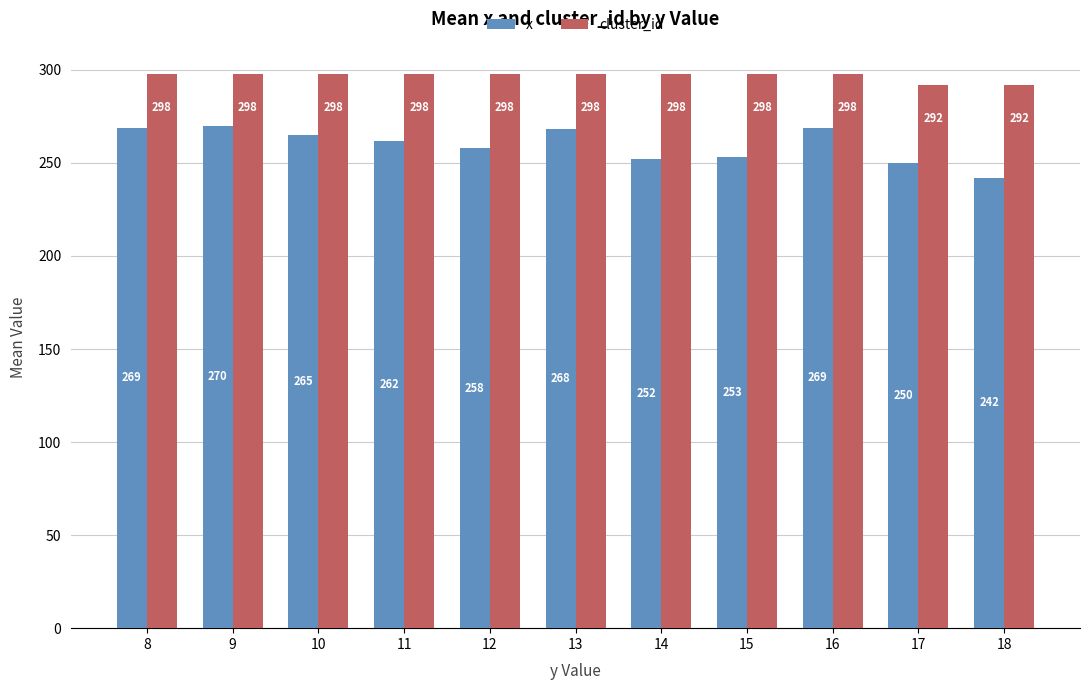

Which series changed the most between 12 and 16?

x